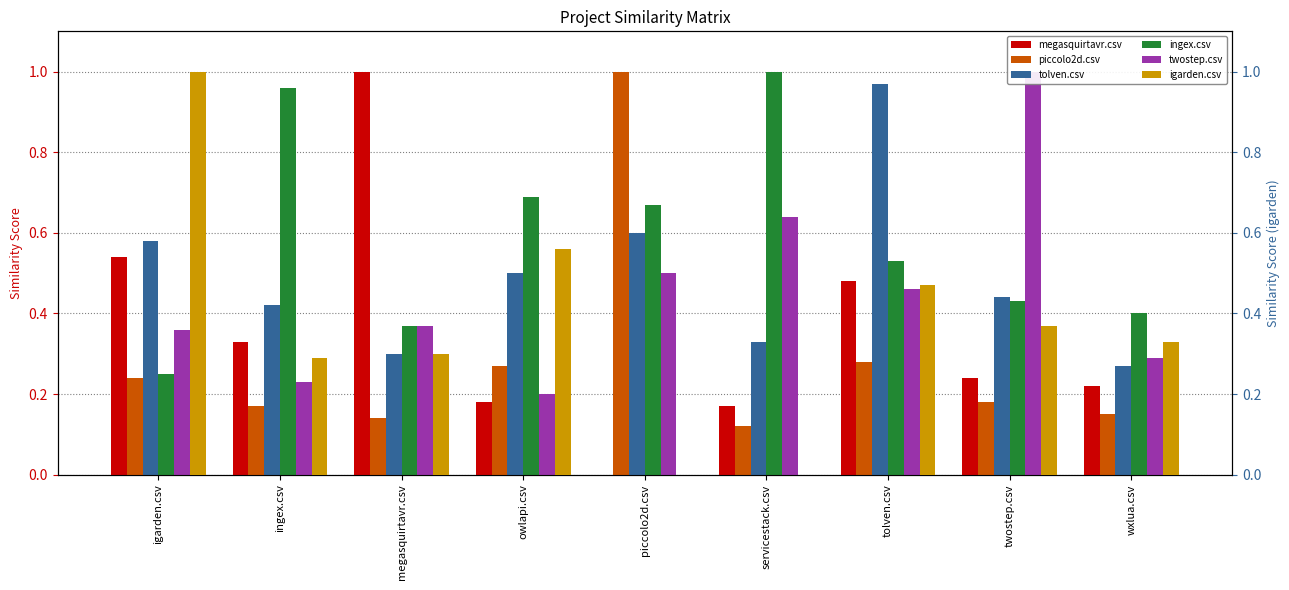

At which label does tolven.csv reach its peak?

tolven.csv